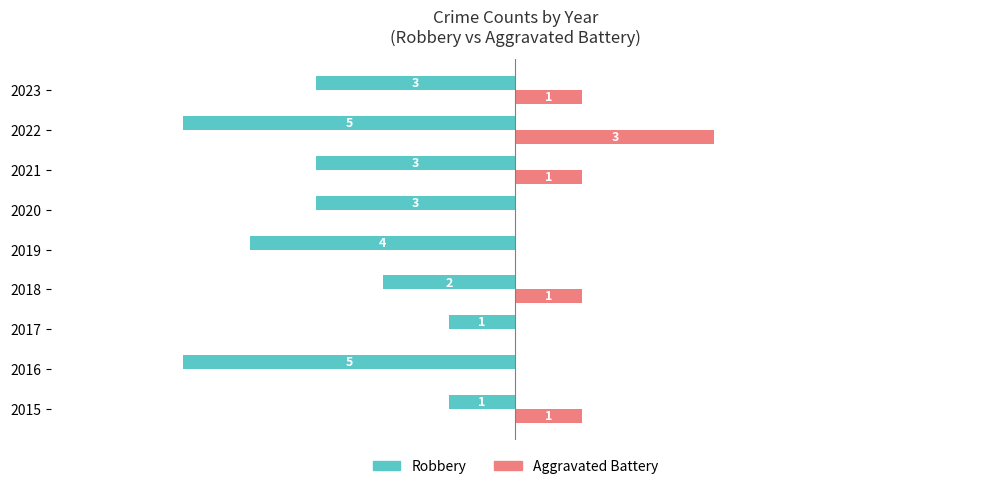

Which series changed the most between 2017 and 2022?

Robbery